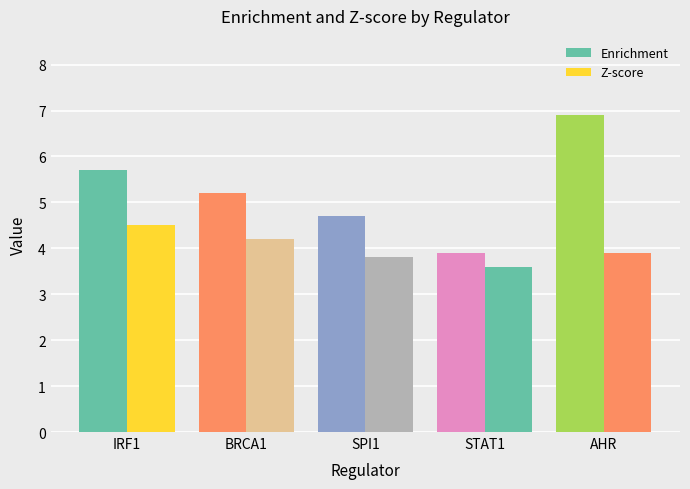

How many data points does each series have?

5